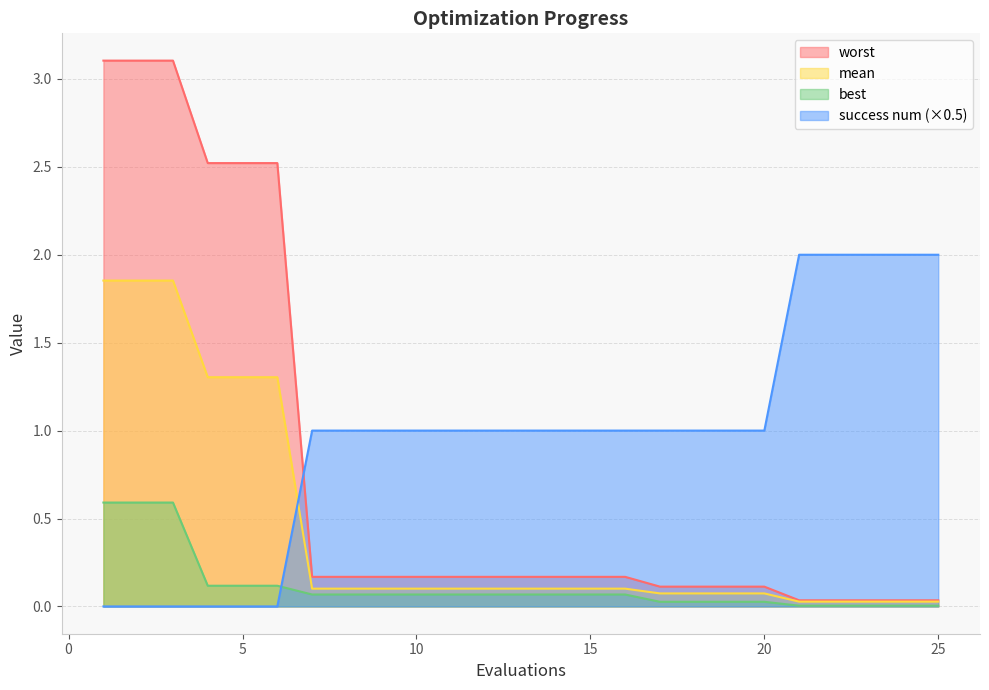

At 7, list the series in order from smallest to largest.

best, mean, worst, success num